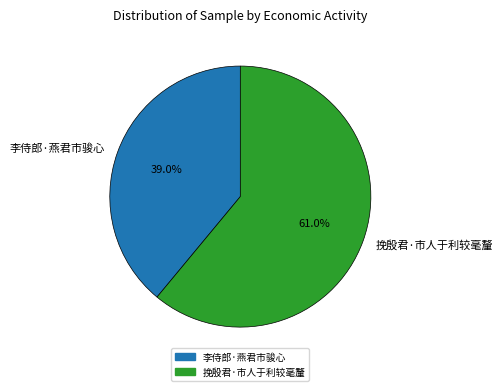

What is the largest slice in the pie chart?

挽殷君·市人于利较毫釐